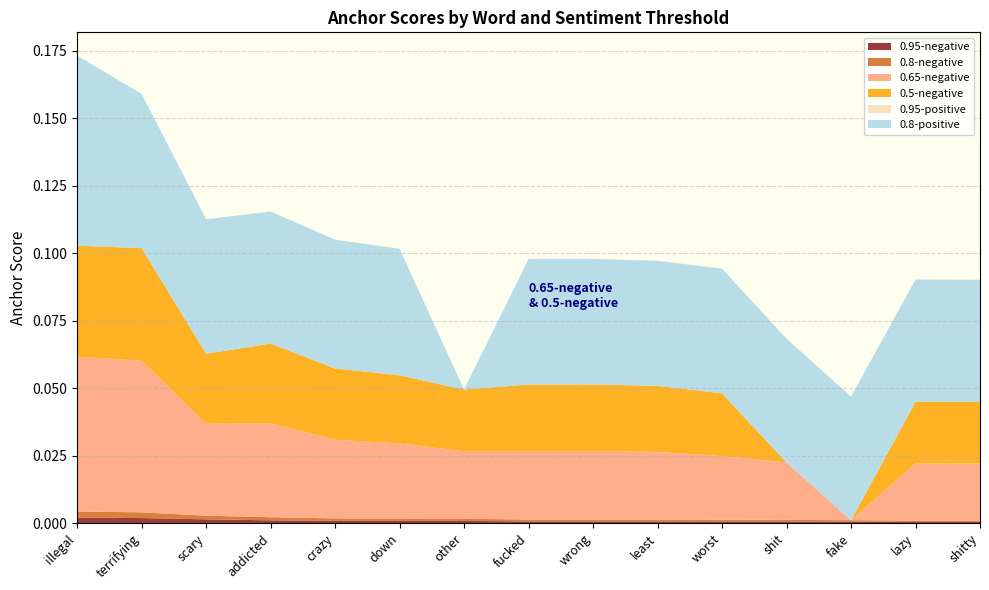

Reading left to right, transcribe all the data shown in this chart.

0.95-negative: illegal=0.0	terrifying=0.0	scary=0.0	addicted=0.0	crazy=0.0	down=0.0	other=0.0	fucked=0.0	wrong=0.0	least=0.0	worst=0.0	shit=0.0	fake=0.0	lazy=0.0	shitty=0.0
0.8-negative: illegal=0.0	terrifying=0.0	scary=0.0	addicted=0.0	crazy=0.0	down=0.0	other=0.0	fucked=0.0	wrong=0.0	least=0.0	worst=0.0	shit=0.0	fake=0.0	lazy=0.0	shitty=0.0
0.65-negative: illegal=0.1	terrifying=0.1	scary=0.0	addicted=0.0	crazy=0.0	down=0.0	other=0.0	fucked=0.0	wrong=0.0	least=0.0	worst=0.0	shit=0.0	fake=0.0	lazy=0.0	shitty=0.0
0.5-negative: illegal=0.0	terrifying=0.0	scary=0.0	addicted=0.0	crazy=0.0	down=0.0	other=0.0	fucked=0.0	wrong=0.0	least=0.0	worst=0.0	shit=0.0	fake=0.0	lazy=0.0	shitty=0.0
0.95-positive: illegal=0.0	terrifying=0.0	scary=0.0	addicted=0.0	crazy=0.0	down=0.0	other=0.0	fucked=0.0	wrong=0.0	least=0.0	worst=0.0	shit=0.0	fake=0.0	lazy=0.0	shitty=0.0
0.8-positive: illegal=0.1	terrifying=0.1	scary=0.0	addicted=0.0	crazy=0.0	down=0.0	other=0.0	fucked=0.0	wrong=0.0	least=0.0	worst=0.0	shit=0.0	fake=0.0	lazy=0.0	shitty=0.0